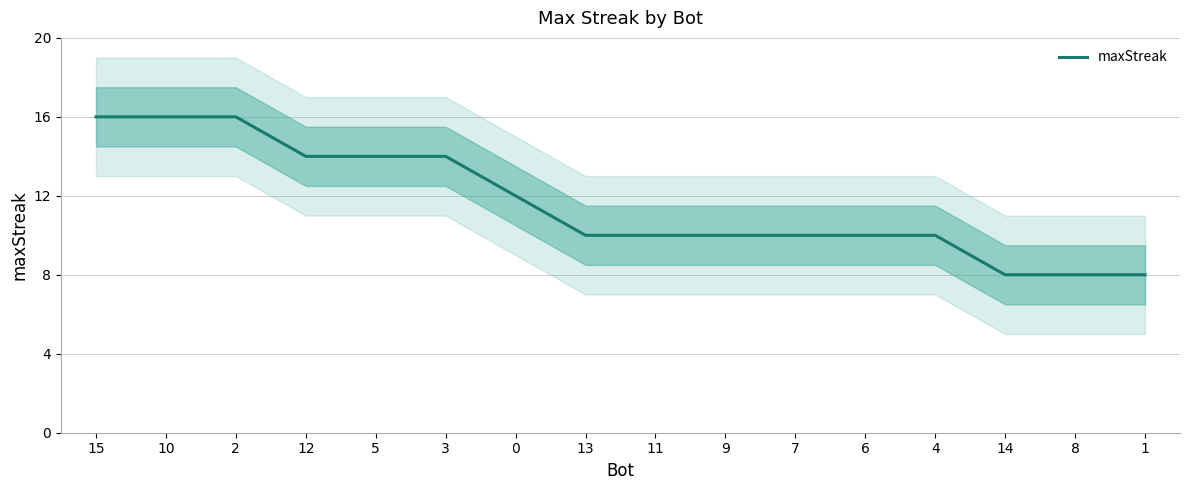

How many values are between 10 and 14?

10